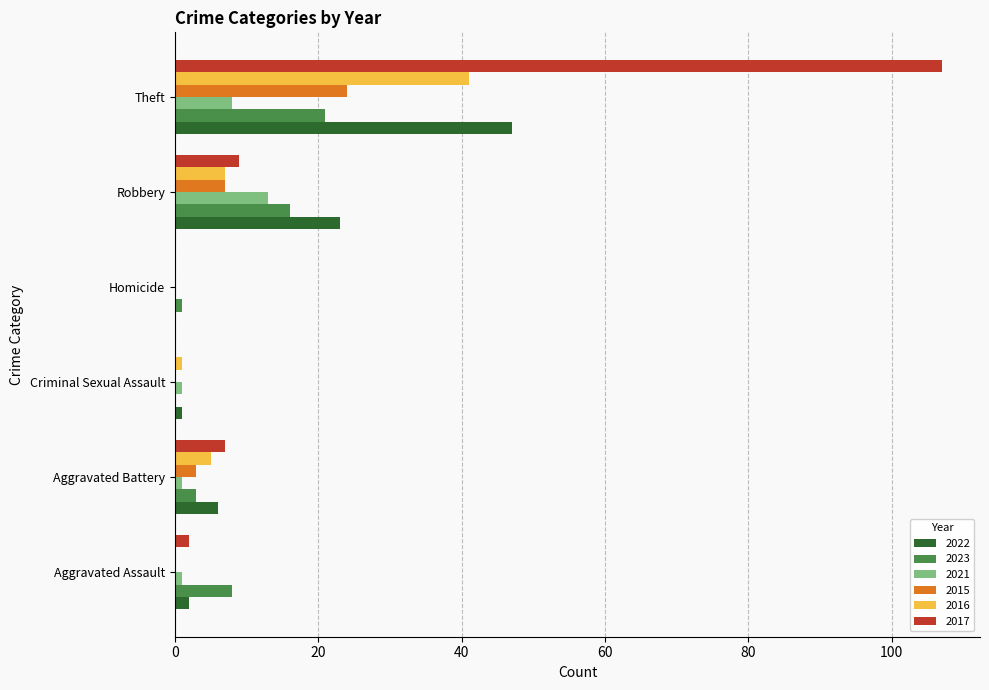

What is the greatest value displayed?

107